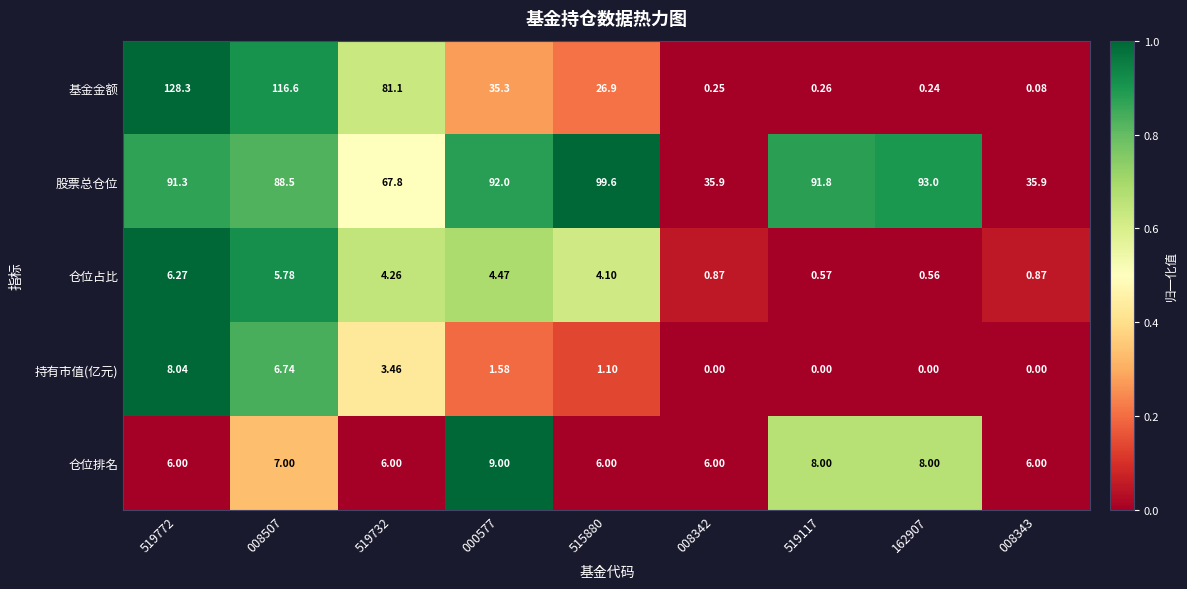

Which label corresponds to the largest value in the chart?

519772